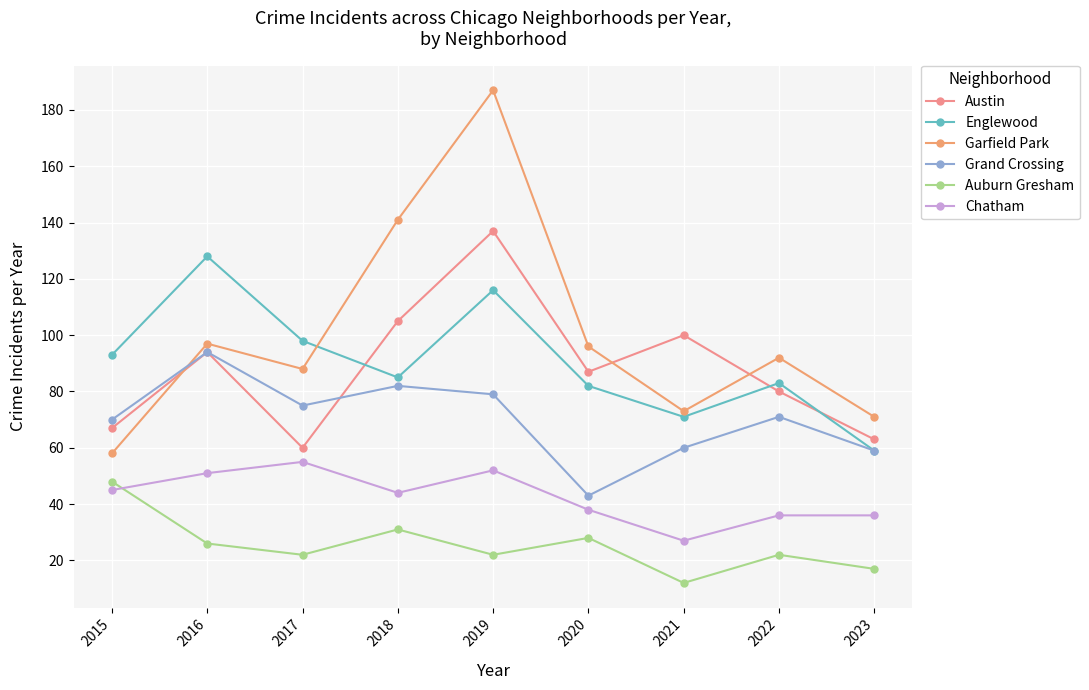

After their last crossing, which series has the higher values: Austin or Grand Crossing?

Austin